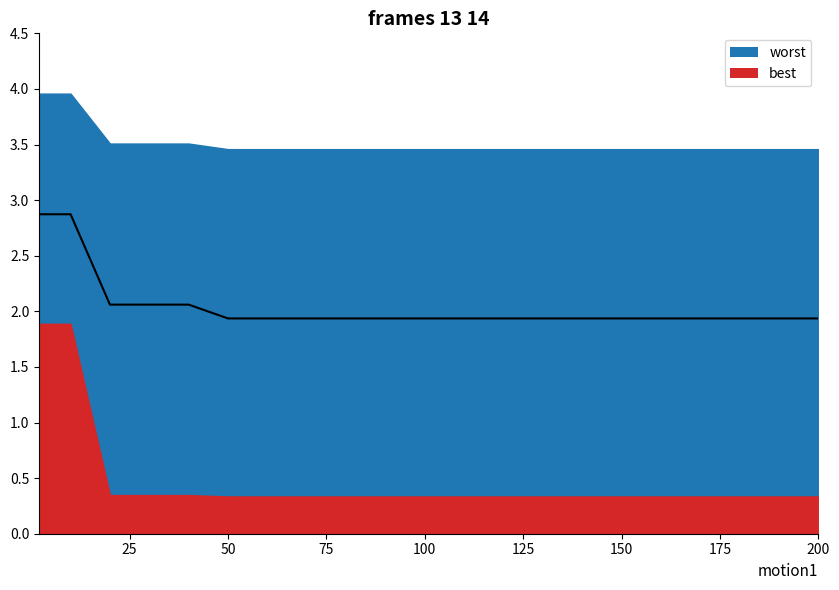

Reading left to right, extract all data points from this chart.

2.9	2.9	2.1	2.1	2.1	1.9	1.9	1.9	1.9	1.9	1.9	1.9	1.9	1.9	1.9	1.9